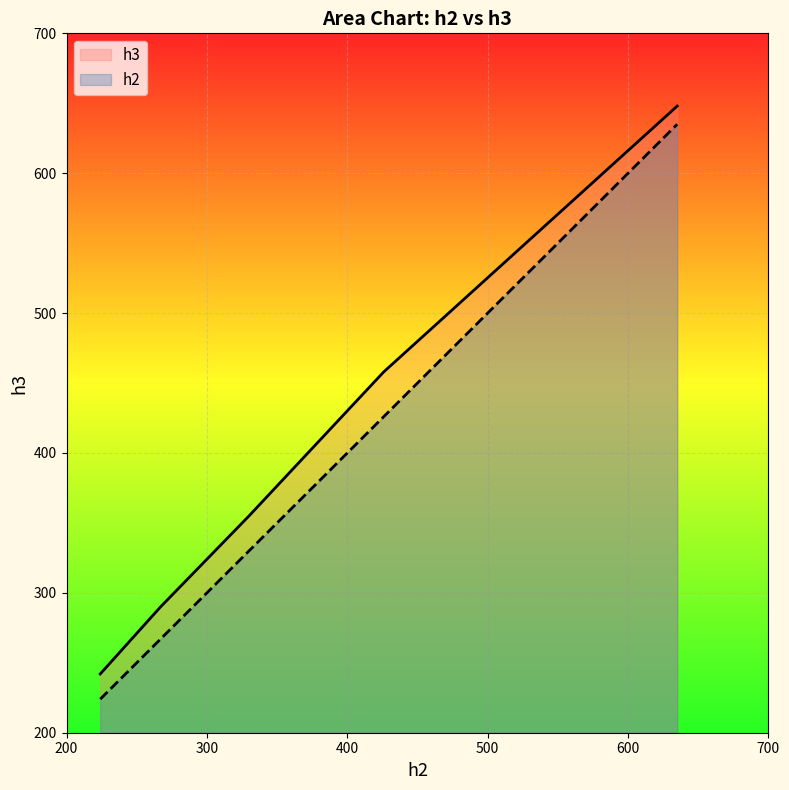

True or false: h2 has a value of 330 at 330.

True